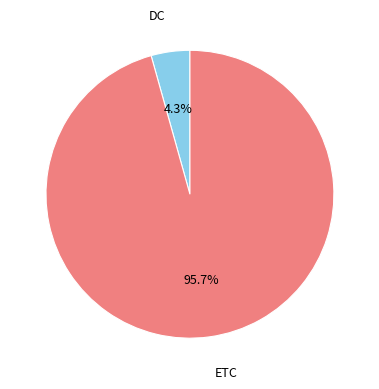

Does any single category account for the majority?

Yes